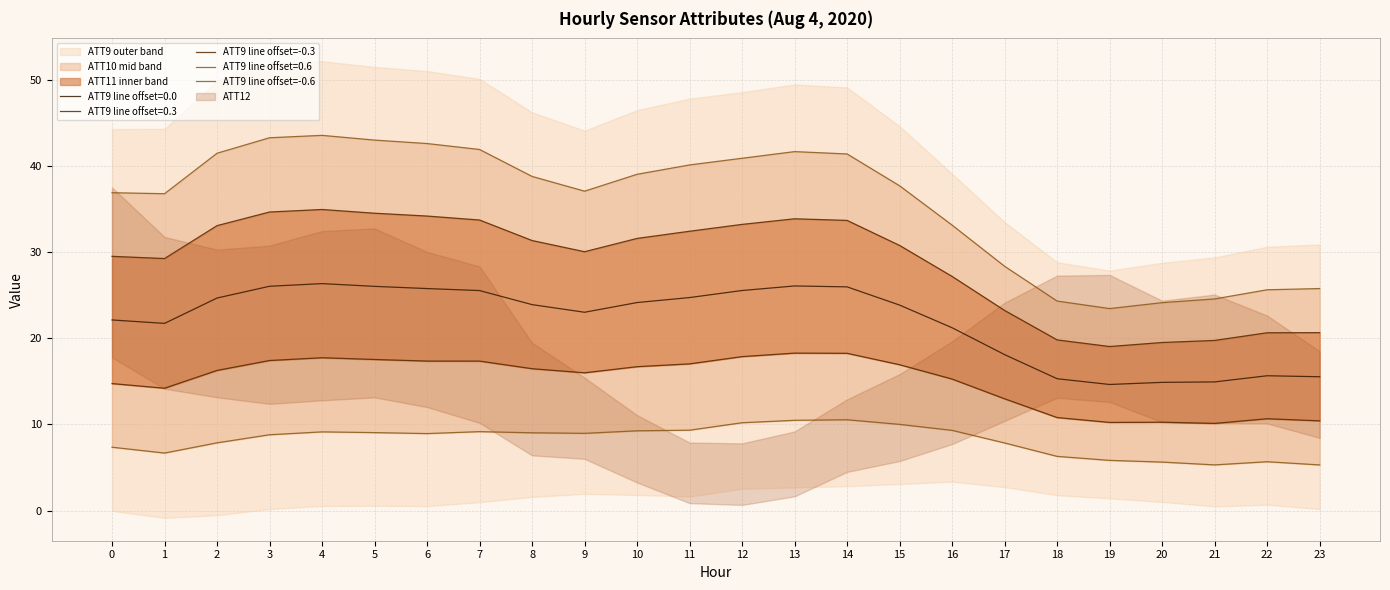

True or false: ATT9 line offset=-0.6 has a value of 4.3 at 7.

False